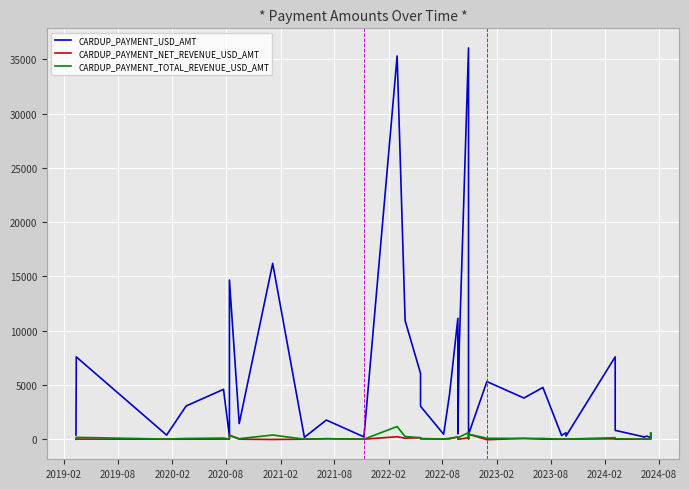

What are all the series names shown in the legend?

CARDUP_PAYMENT_USD_AMT, CARDUP_PAYMENT_NET_REVENUE_USD_AMT, CARDUP_PAYMENT_TOTAL_REVENUE_USD_AMT